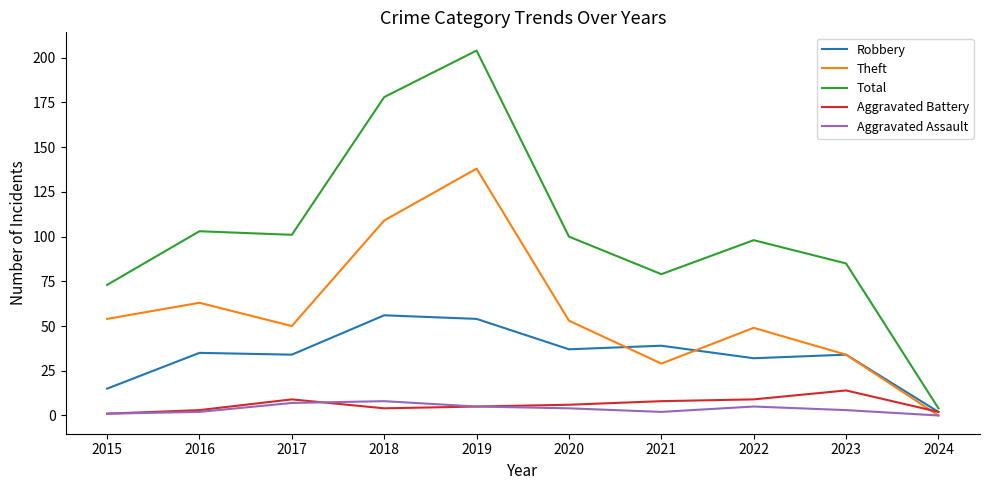

Reading left to right, transcribe all the data shown in this chart.

Robbery: 15	35	34	56	54	37	39	32	34	2
Theft: 54	63	50	109	138	53	29	49	34	0
Total: 73	103	101	178	204	100	79	98	85	4
Aggravated Battery: 1	3	9	4	5	6	8	9	14	2
Aggravated Assault: 1	2	7	8	5	4	2	5	3	0